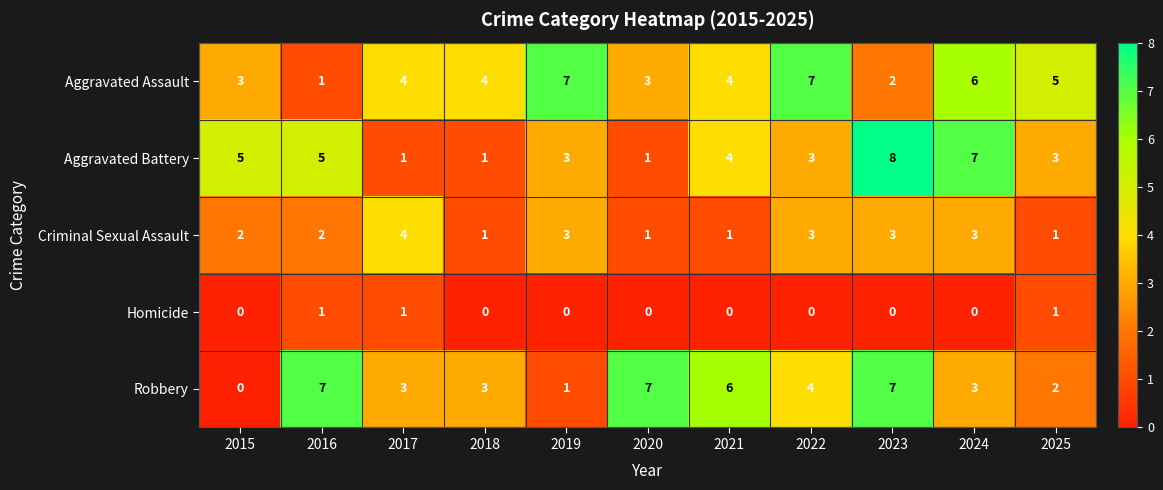

The value of Aggravated Battery at 2025 is 3. True or false?

True